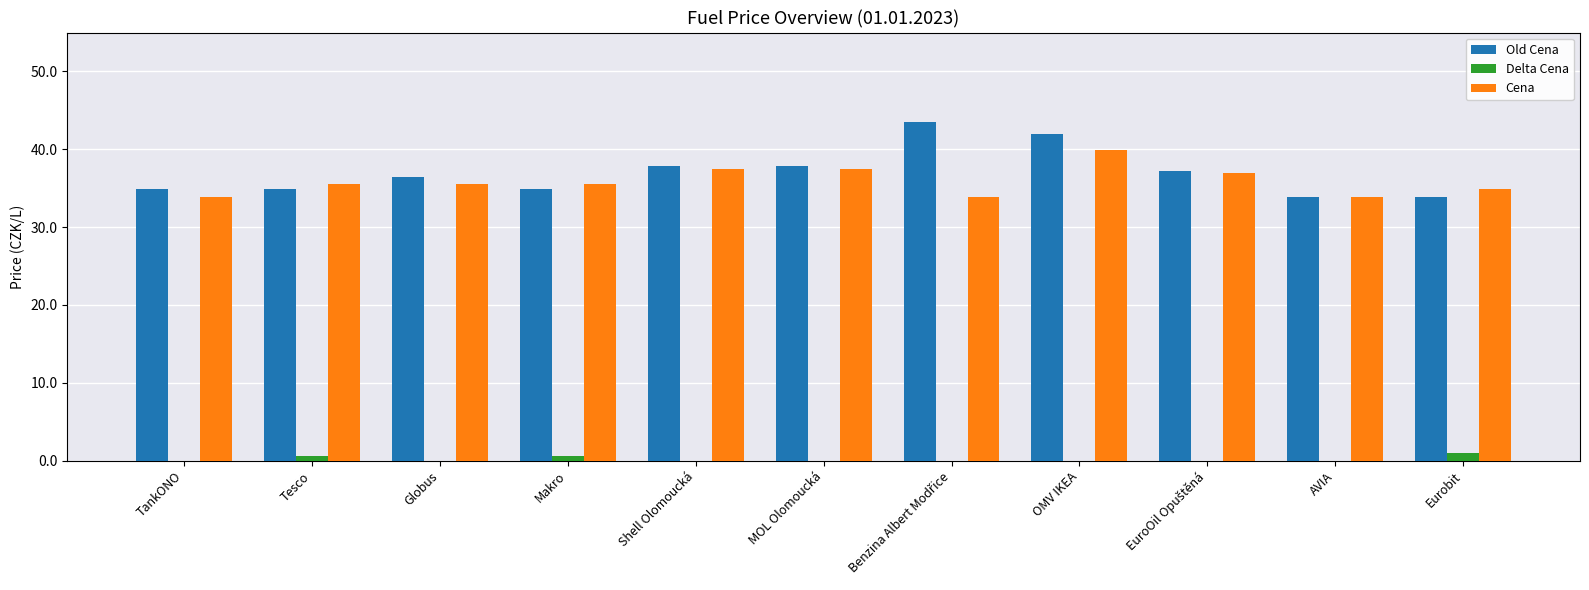

What is the total value across all series at EuroOil Opuštěná?

73.8